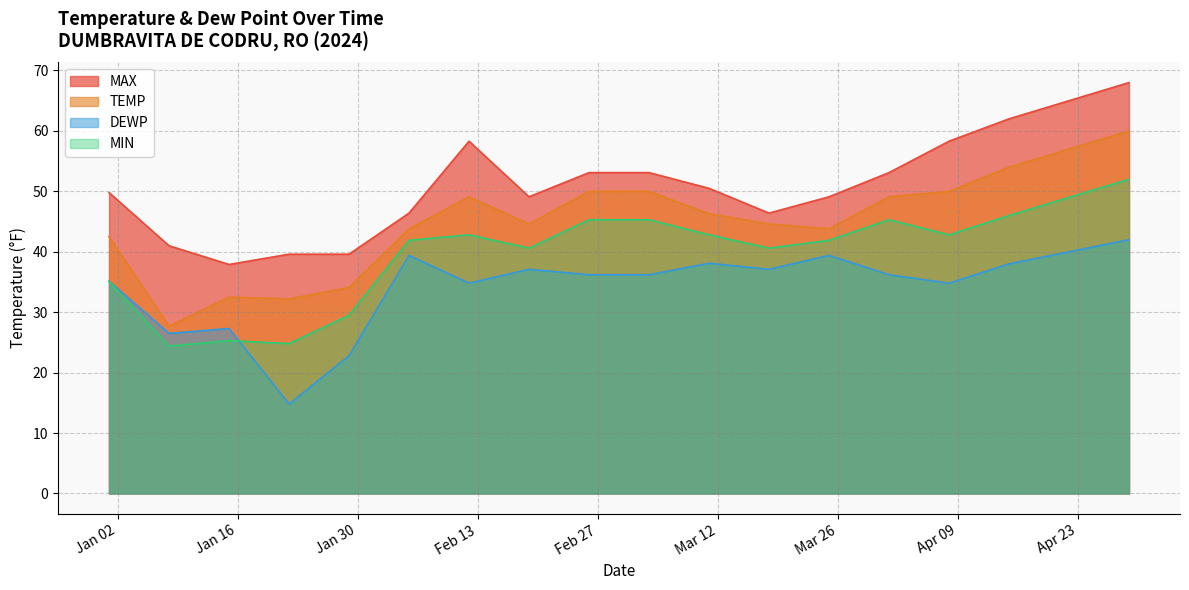

Is it true that DEWP equals 15.5 at 2024-02-05?

False